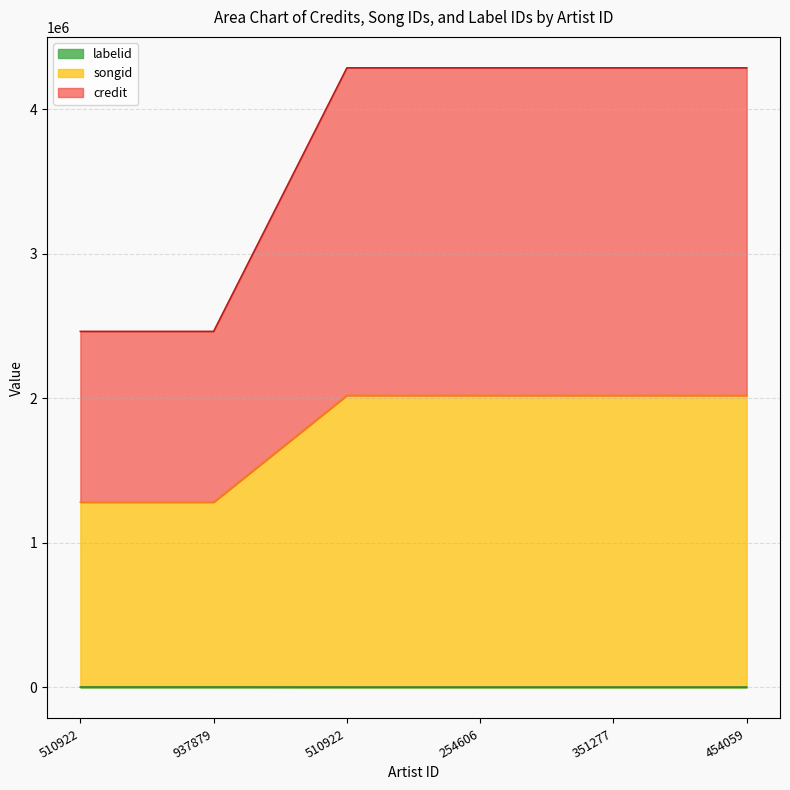

Count the number of categories in the chart.

6